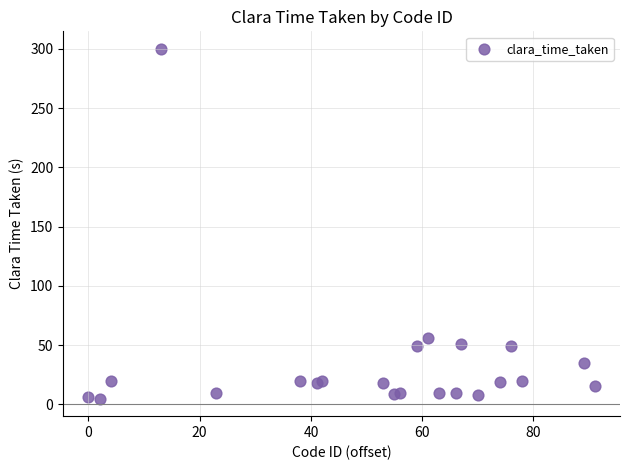

What Y value in the scatter plot is closest to 152?

55.8